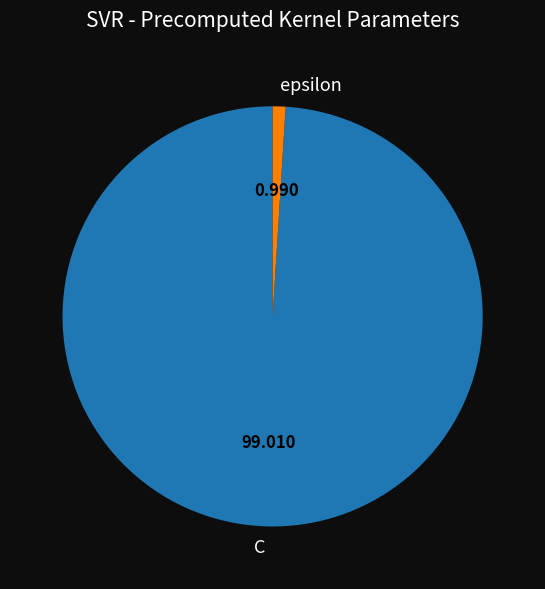

Between C and epsilon, which is larger?

C